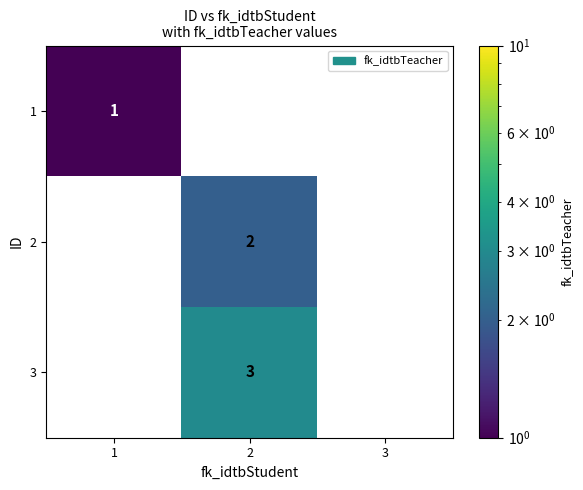

The value of 1 at 1 is 1. True or false?

True